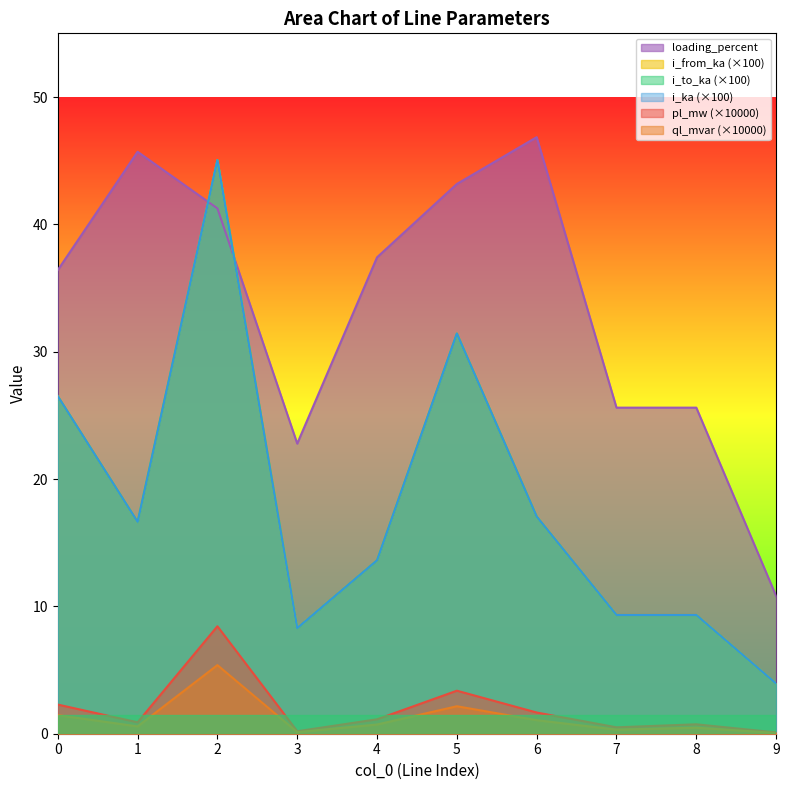

Reading right to left, transcribe all the data shown in this chart.

pl_mw: 0.1	0.7	0.5	1.7	3.4	1.1	0.2	8.4	0.9	2.3
ql_mvar: 0.1	0.5	0.3	1.1	2.2	0.7	0.1	5.4	0.6	1.5
i_from_ka: 3.9	9.3	9.3	17.1	31.4	13.6	8.3	45.0	16.6	26.5
i_to_ka: 3.9	9.3	9.3	17.1	31.4	13.6	8.3	45.0	16.6	26.5
i_ka: 3.9	9.3	9.3	17.1	31.4	13.6	8.3	45.0	16.6	26.5
loading_percent: 10.8	25.6	25.6	46.8	43.2	37.4	22.8	41.3	45.7	36.4